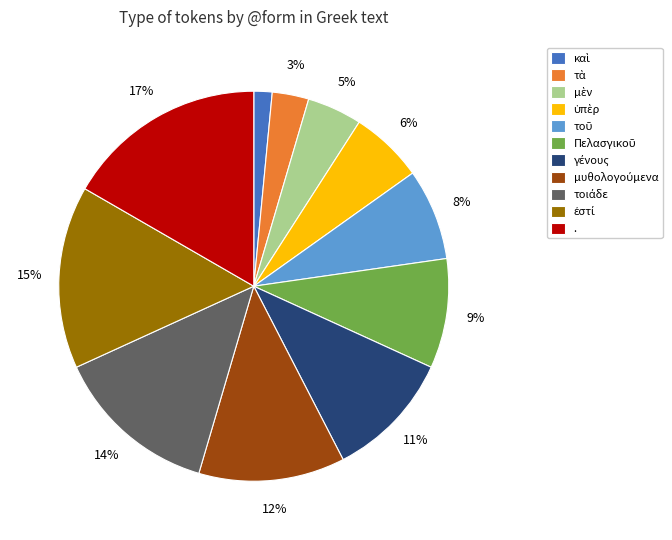

What is the largest slice in the pie chart?

.